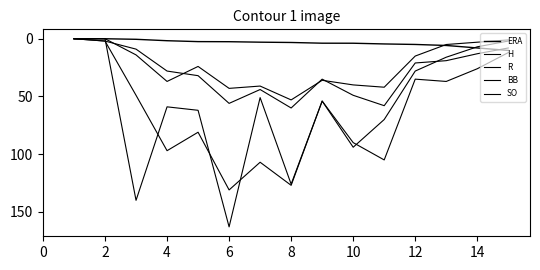

What is the greatest value displayed?

163.0